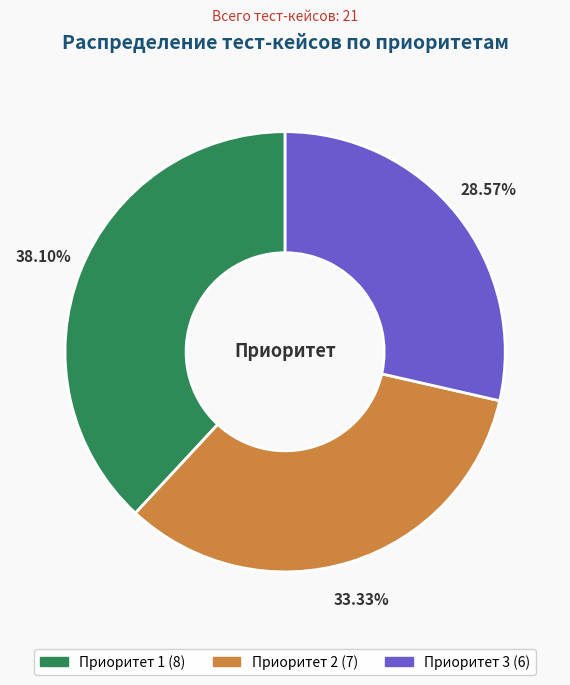

Which has a higher value, Приоритет 3 or Приоритет 2?

Приоритет 2